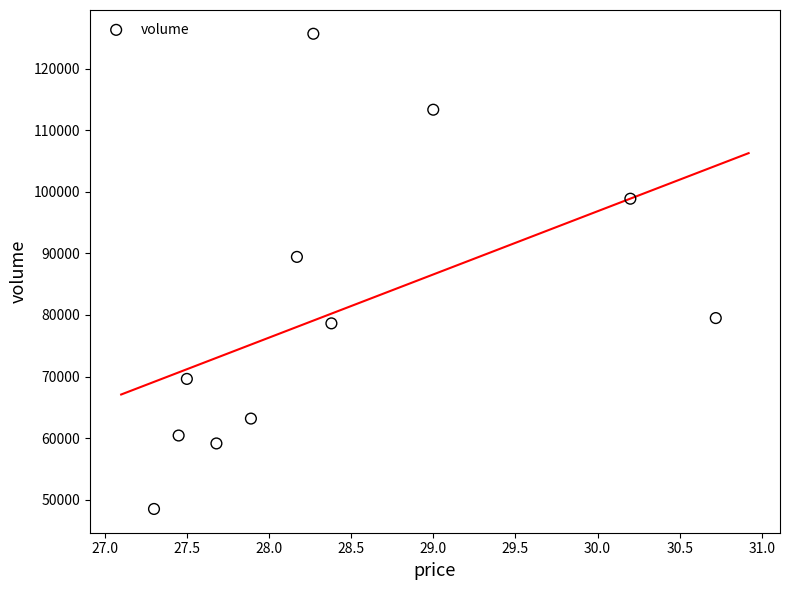

What Y value in the scatter plot is closest to 87074?

89423